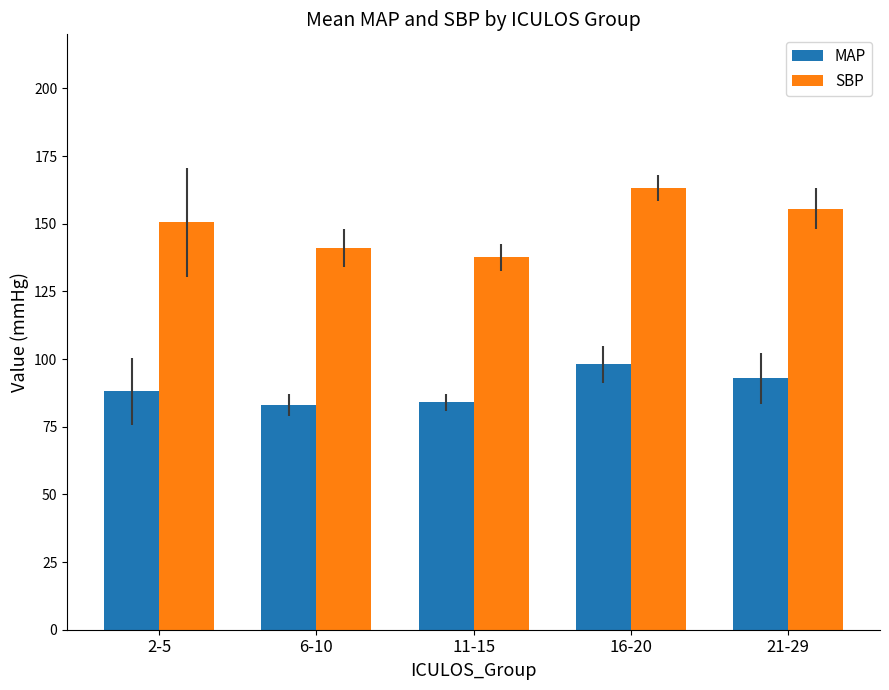

What position from the left is 2-5?

1